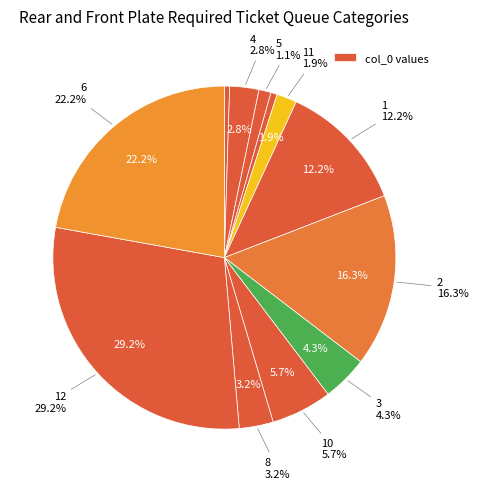

Is there a majority slice in this chart?

No